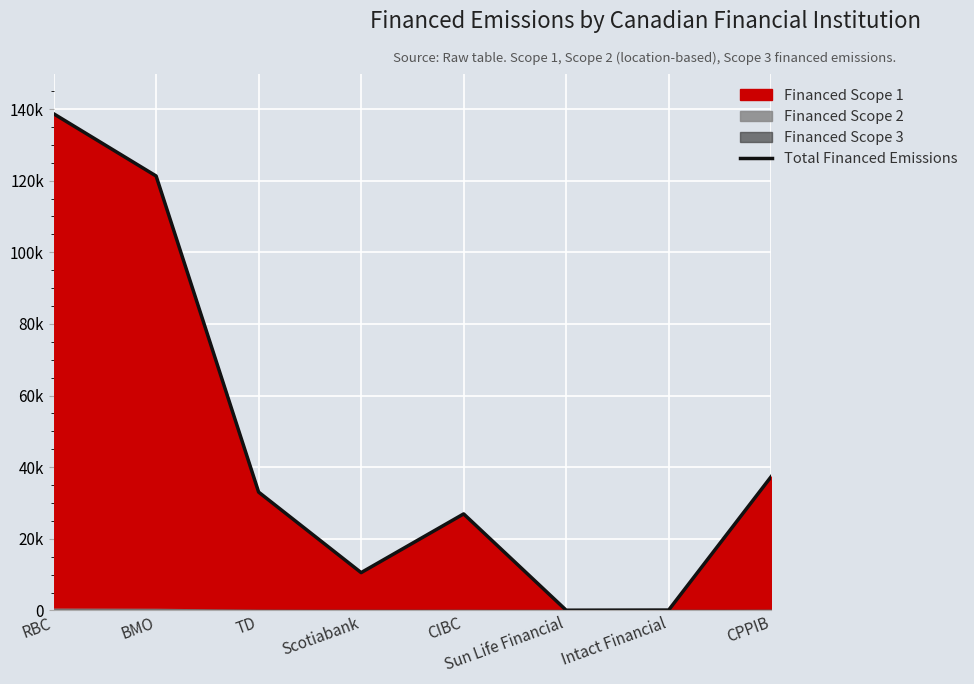

How many interior local peaks (higher than both neighbors) does the data have?

1